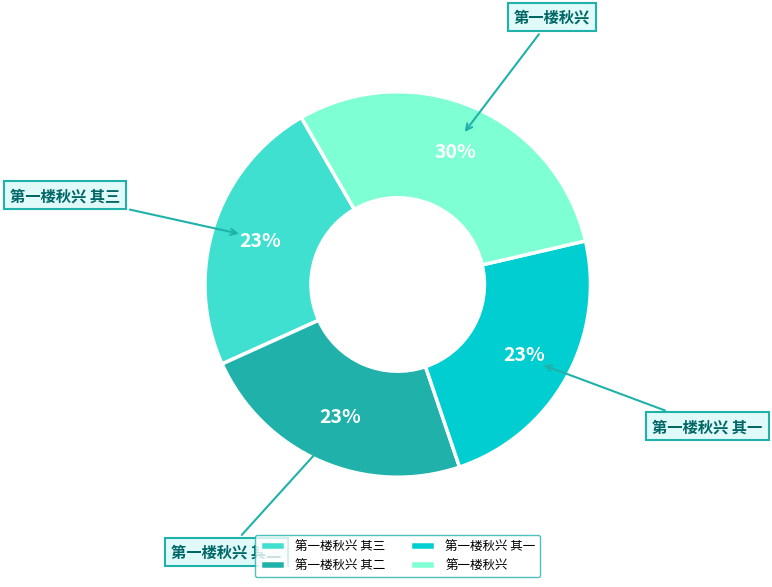

To the nearest percent, what is the average slice percentage?

25%